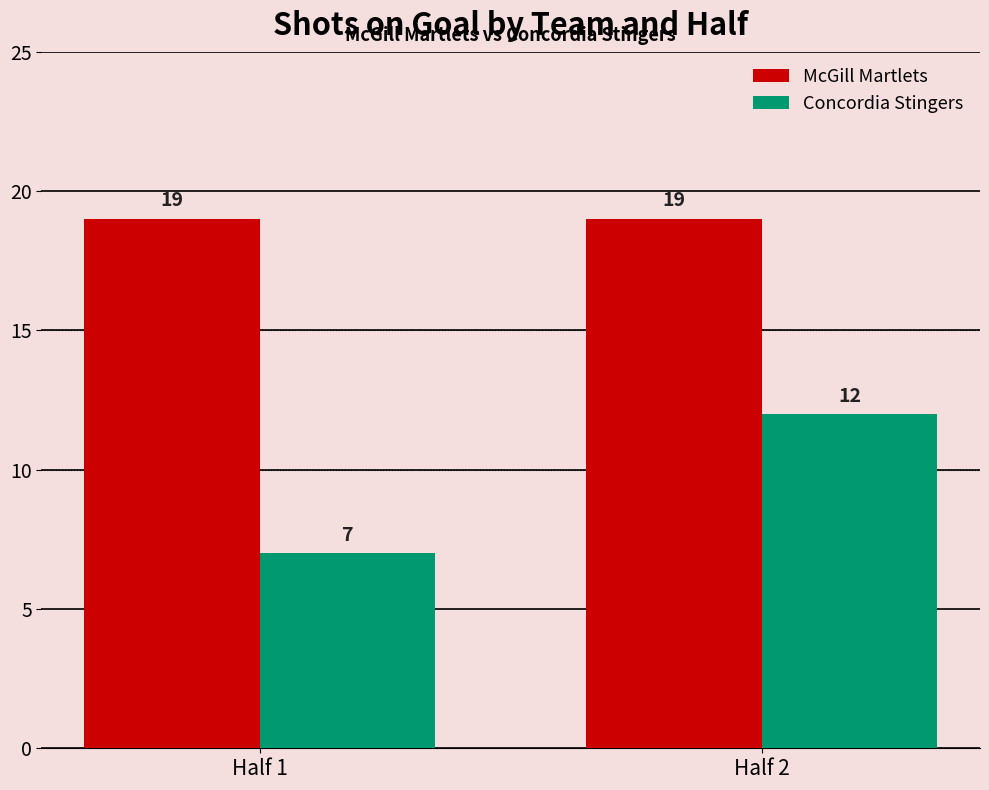

Reading left to right, extract all data points from this chart.

McGill Martlets: Half 1=19	Half 2=19
Concordia Stingers: Half 1=7	Half 2=12